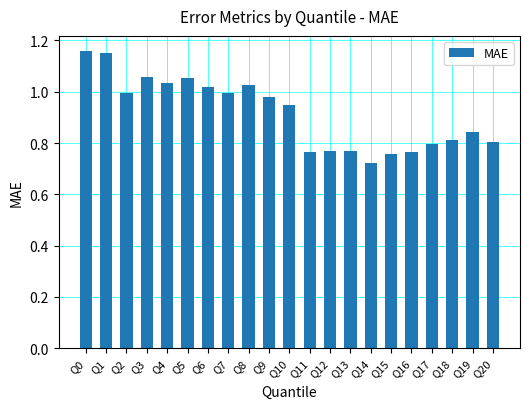

Which has a higher value, Q11 or Q6?

Q6